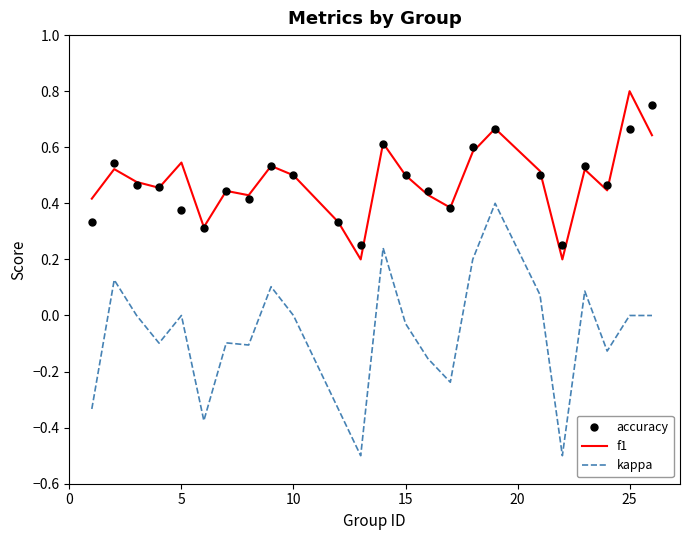

At how many categories does at least one series exceed 0?

24